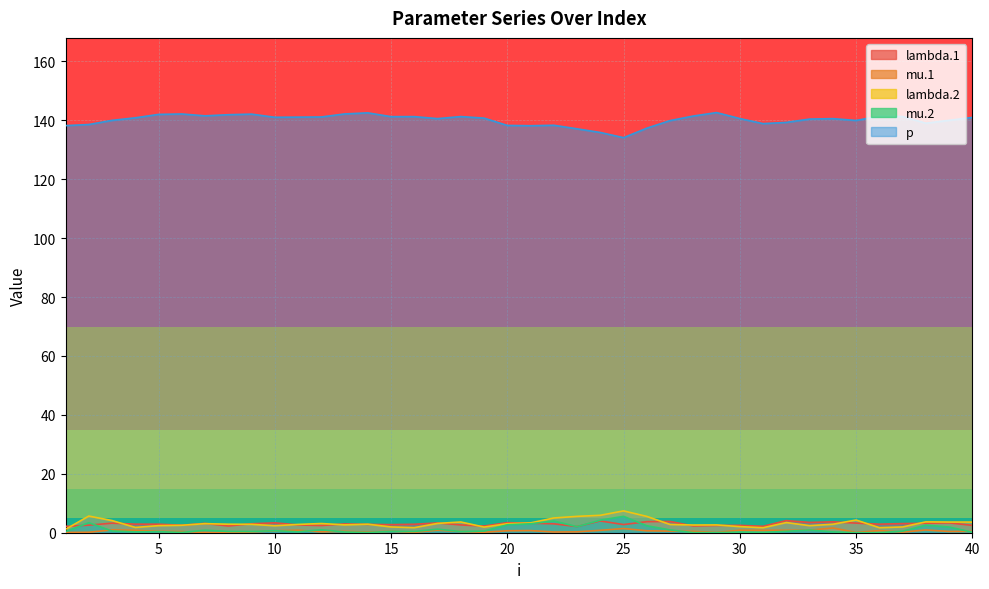

At how many categories does at least one series exceed 131?

40